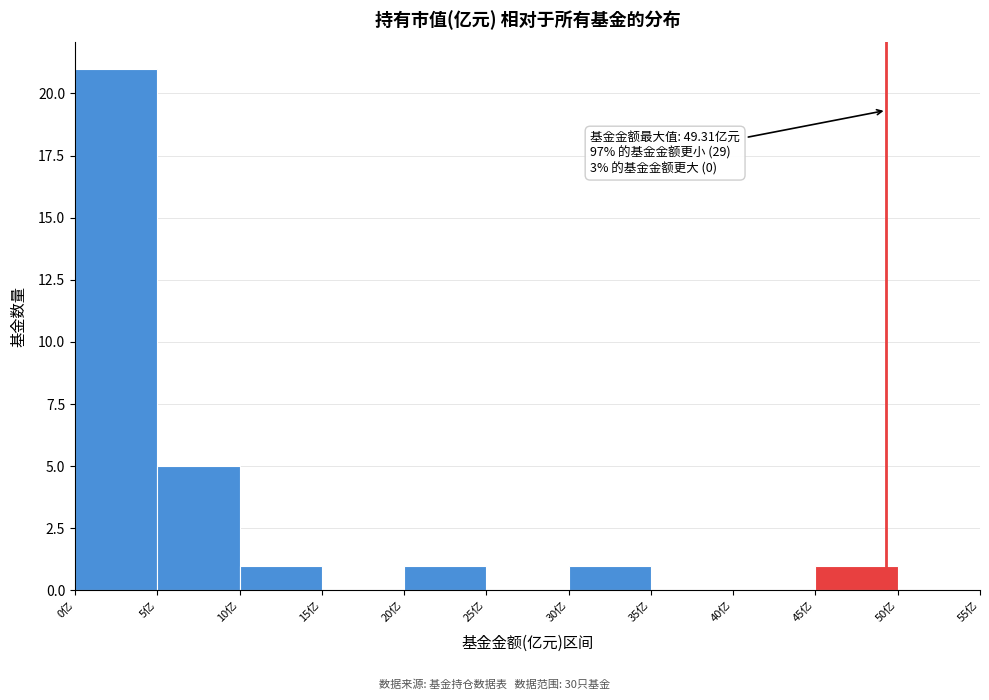

Over which range of the x-axis is the bar tallest?

0 to 5